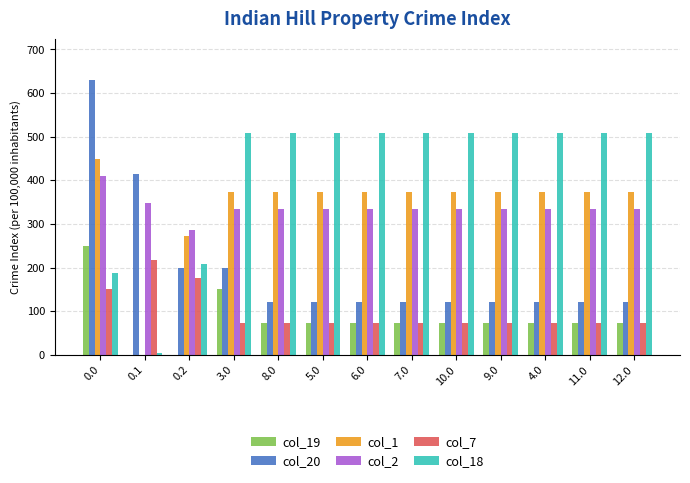

The col_18 series shows 186.7 at 0.0. True or false?

True